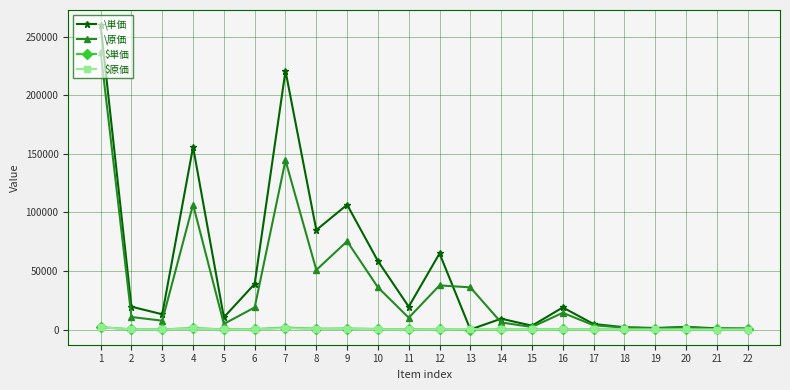

How many series are shown in this chart?

4